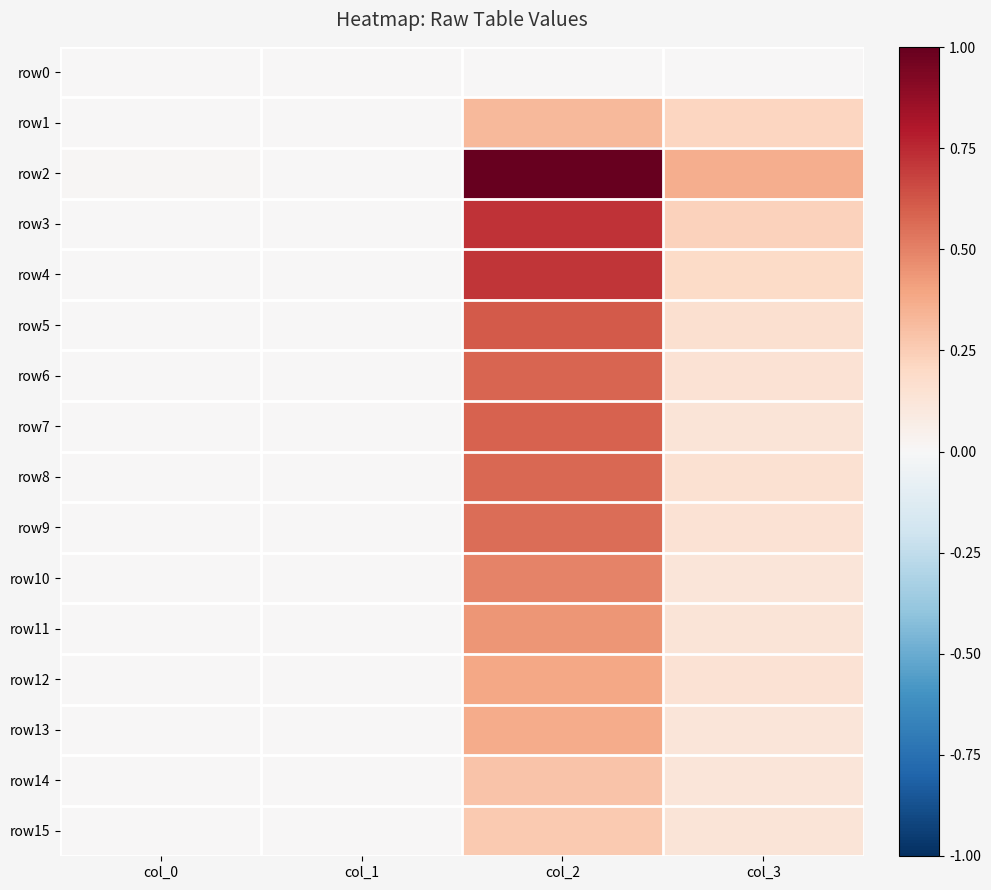

Rank the series by their maximum value, from lowest to highest.

row0, row15, row14, row1, row13, row12, row11, row10, row9, row8, row6, row7, row5, row4, row3, row2